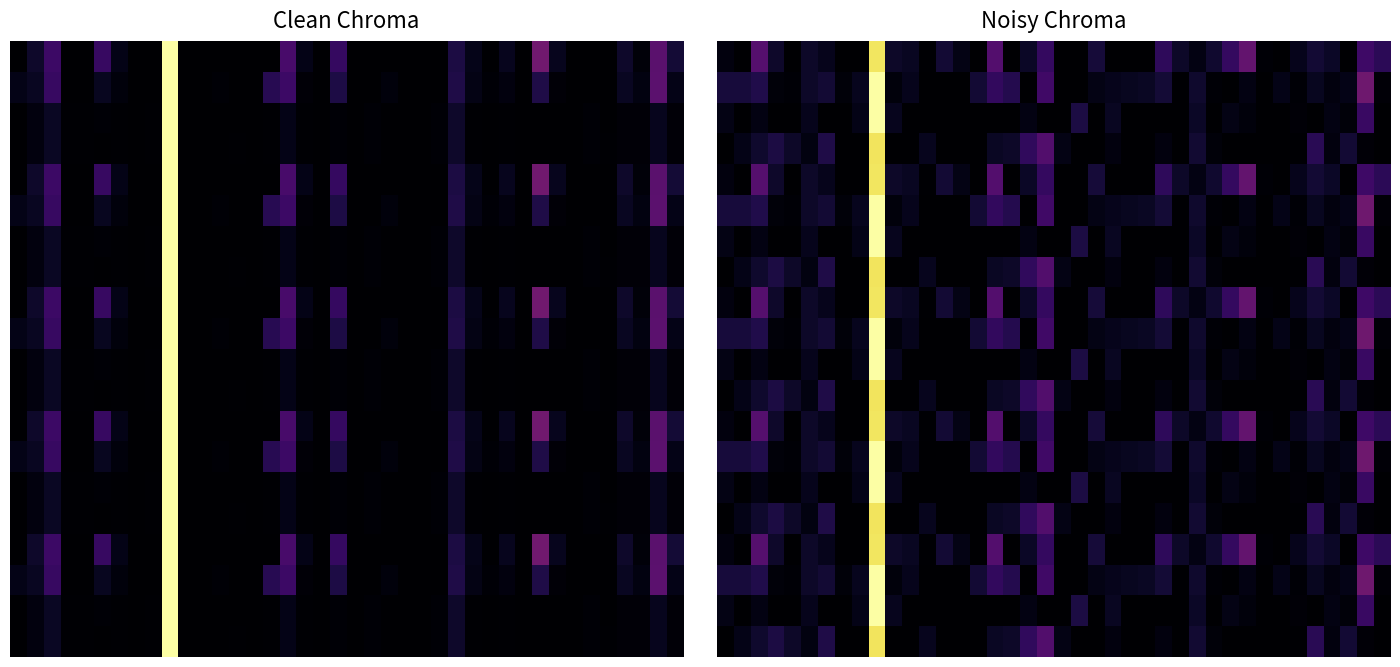

Count the number of data series in this chart.

20